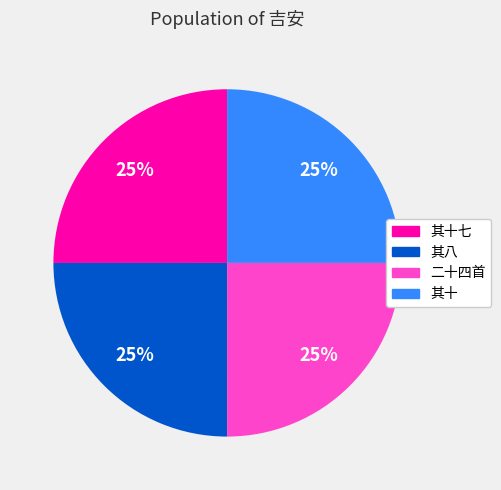

Is there any slice that represents more than half of the pie?

No